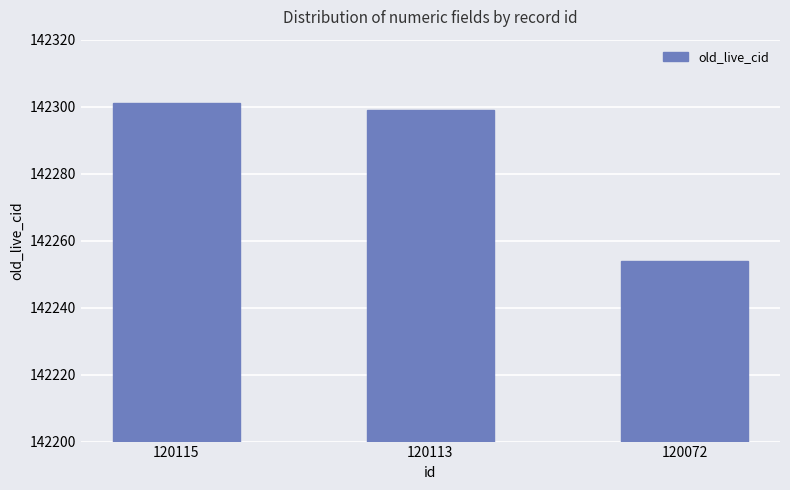

Count the number of data series in this chart.

1